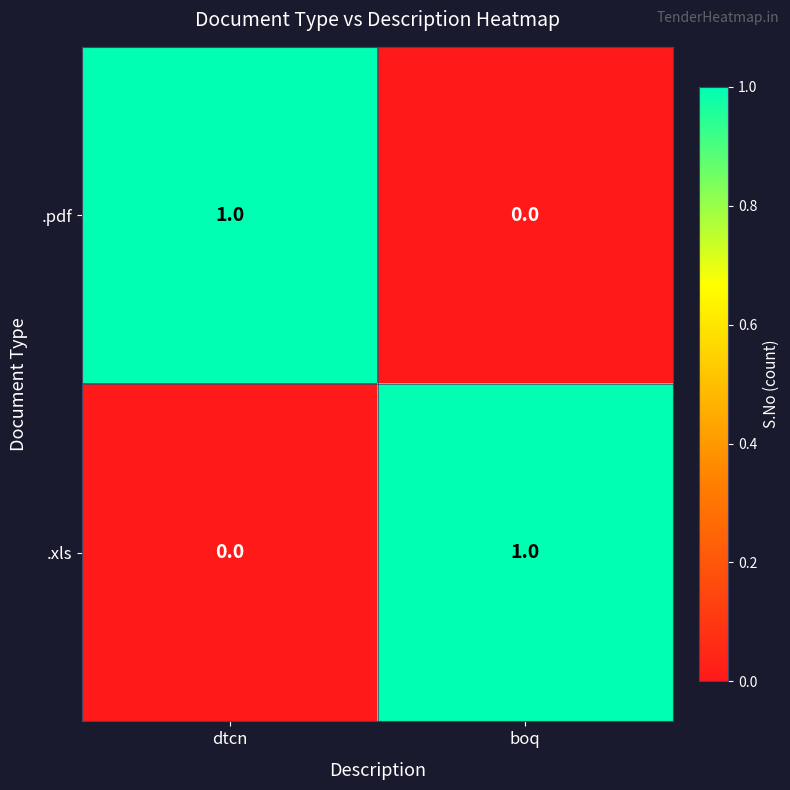

List the labels in order of .pdf value, largest first.

dtcn, boq